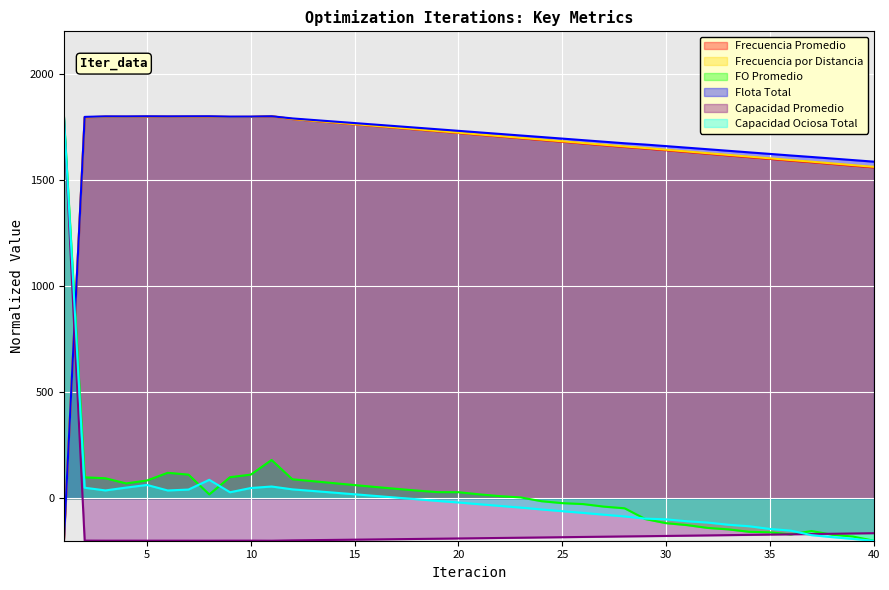

True or false: Frecuencia Promedio has a value of 2666.9 at 11.

False